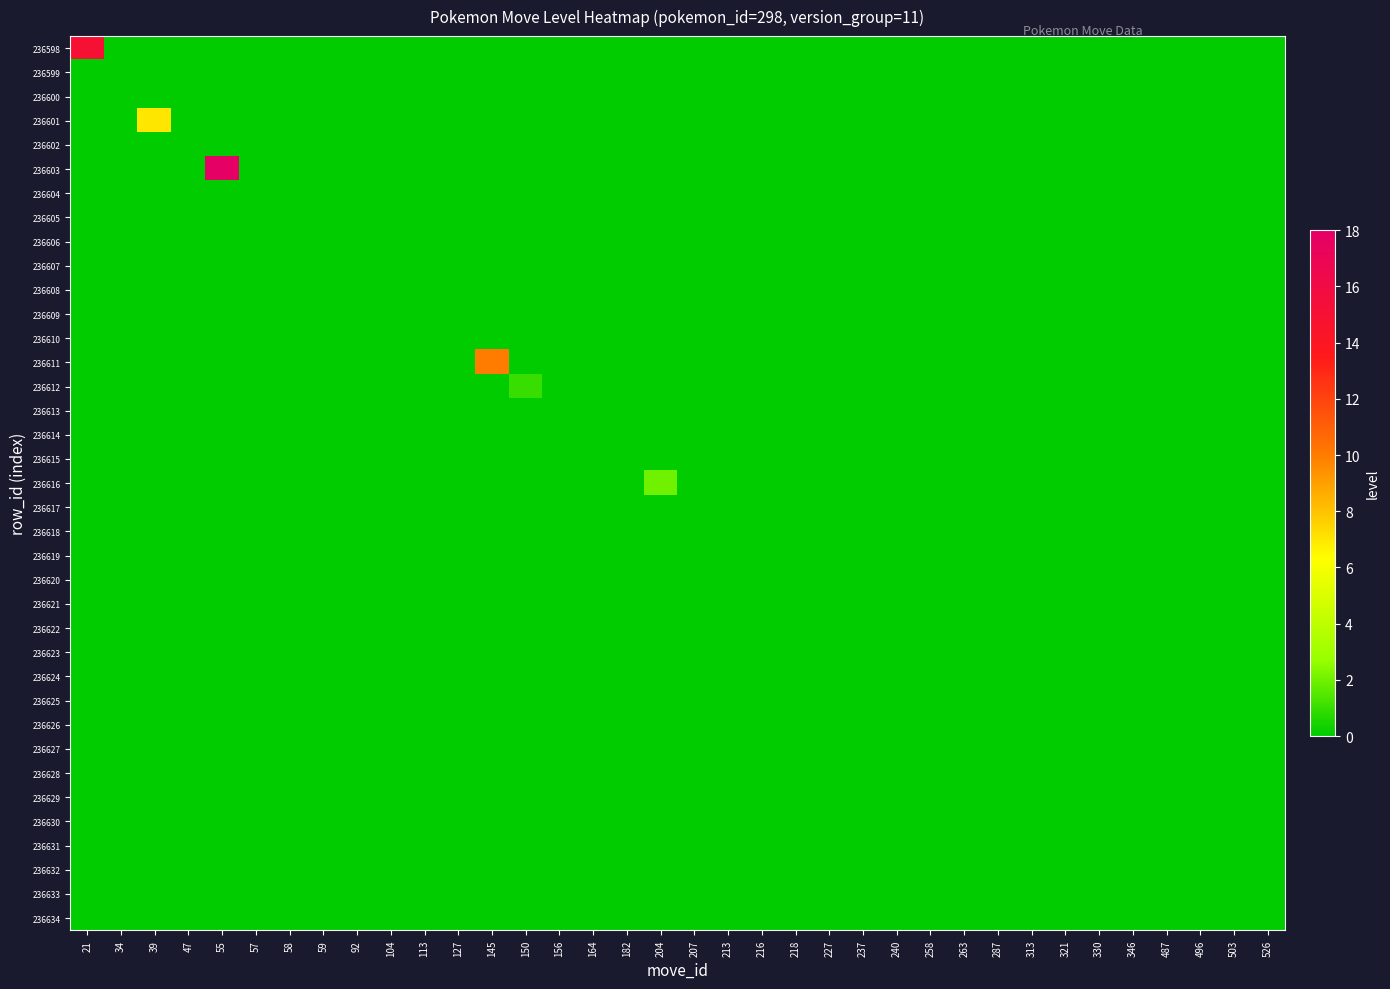

Rank the series at 218 from lowest to highest value.

236598, 236599, 236600, 236601, 236602, 236603, 236604, 236605, 236606, 236607, 236608, 236609, 236610, 236611, 236612, 236613, 236614, 236615, 236616, 236617, 236618, 236619, 236620, 236621, 236622, 236623, 236624, 236625, 236626, 236627, 236628, 236629, 236630, 236631, 236632, 236633, 236634